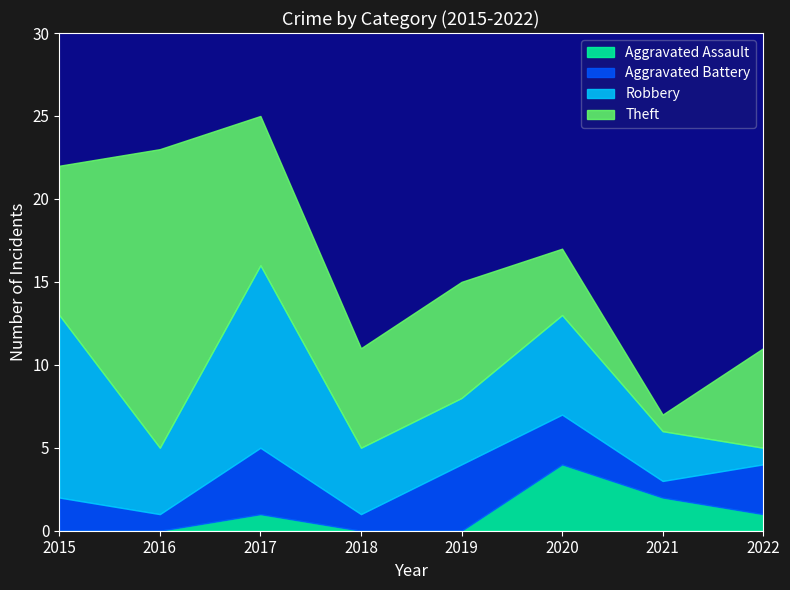

What is the greatest value displayed?

18